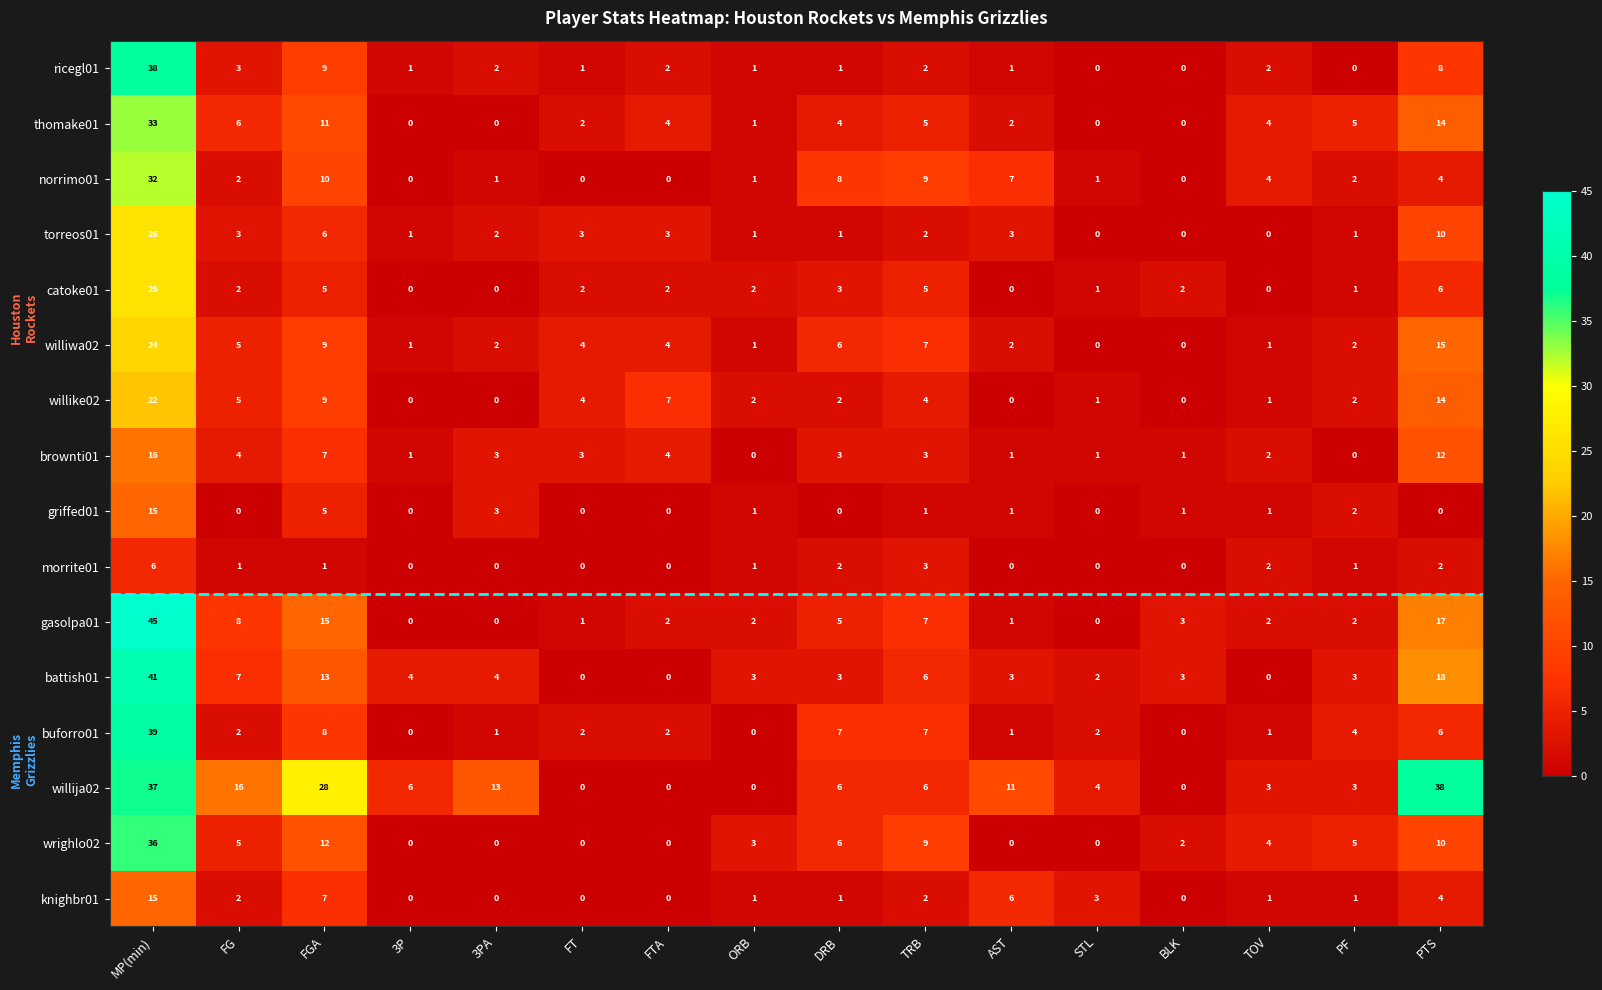

Which series changed the most between MP(min) and BLK?

gasolpa01